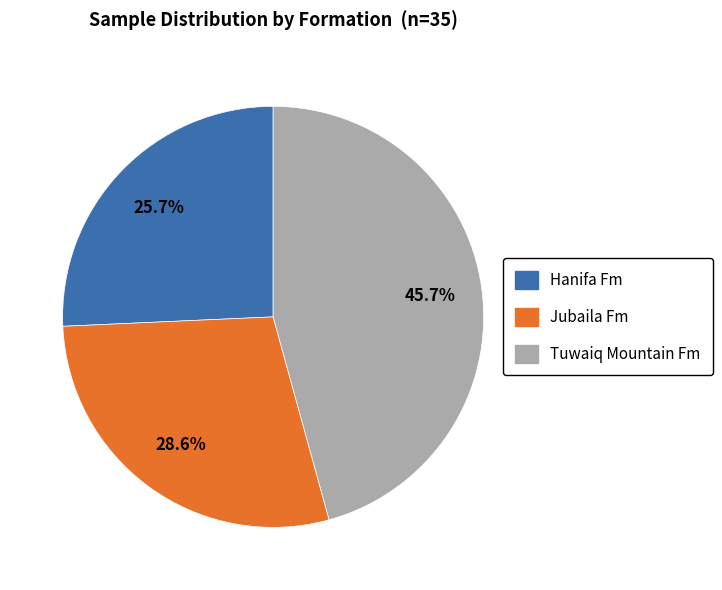

Does any single category account for the majority?

No